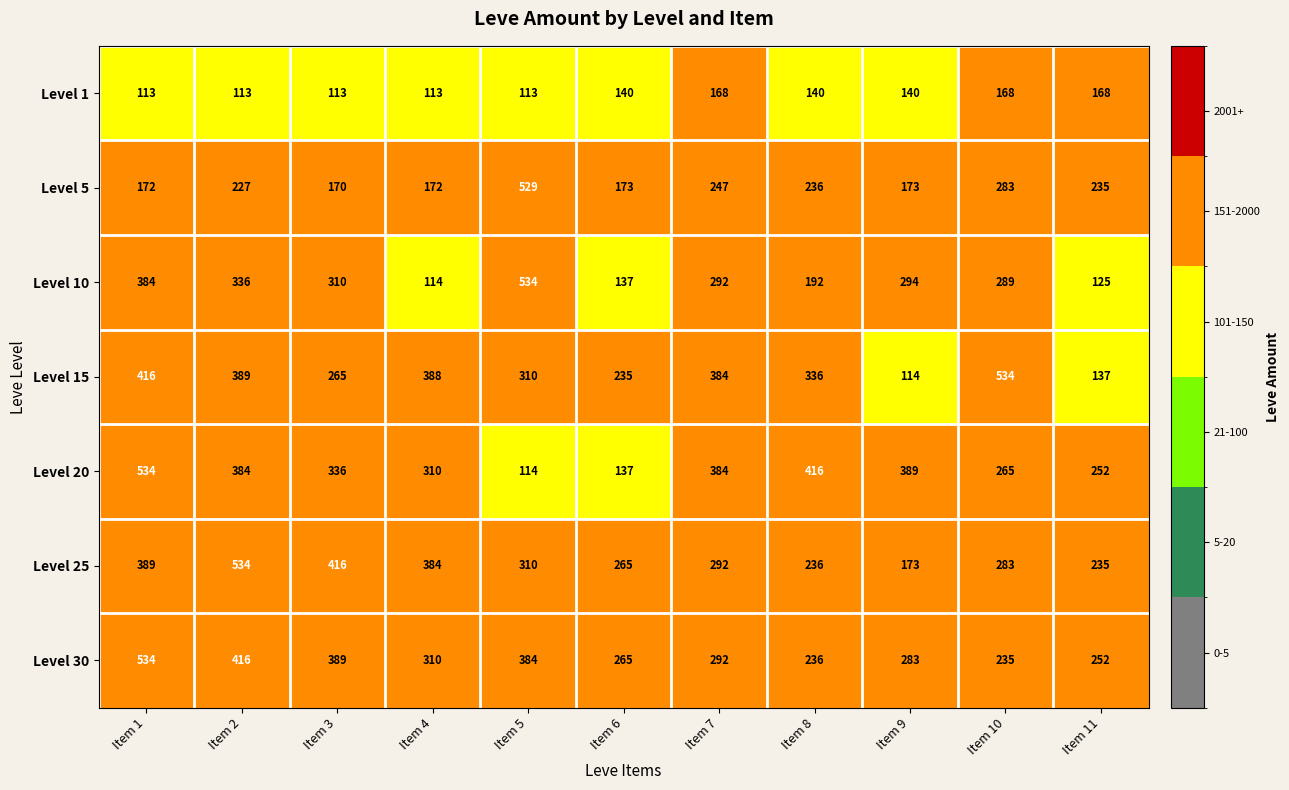

Is it true that Level 20 equals 614 at Item 9?

False